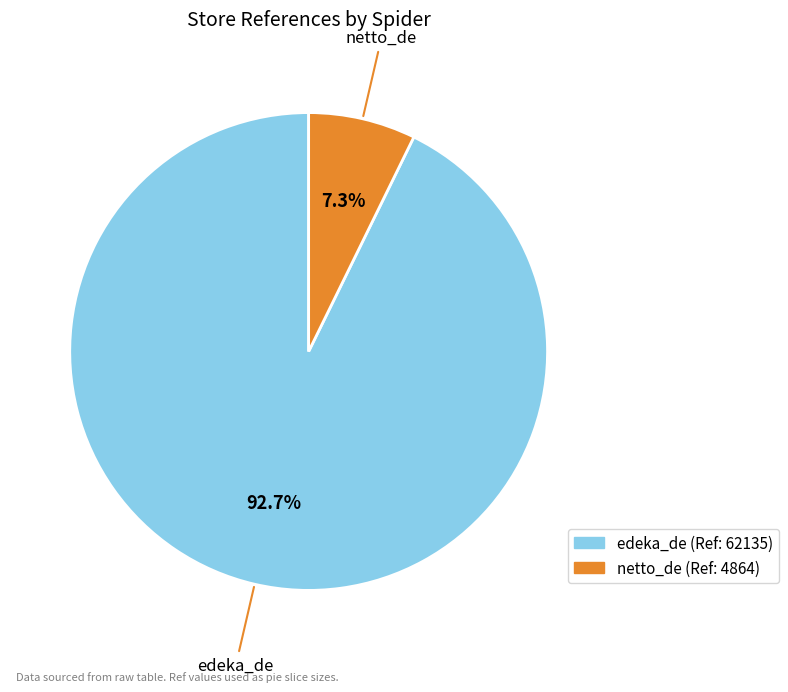

What is the majority slice?

edeka_de